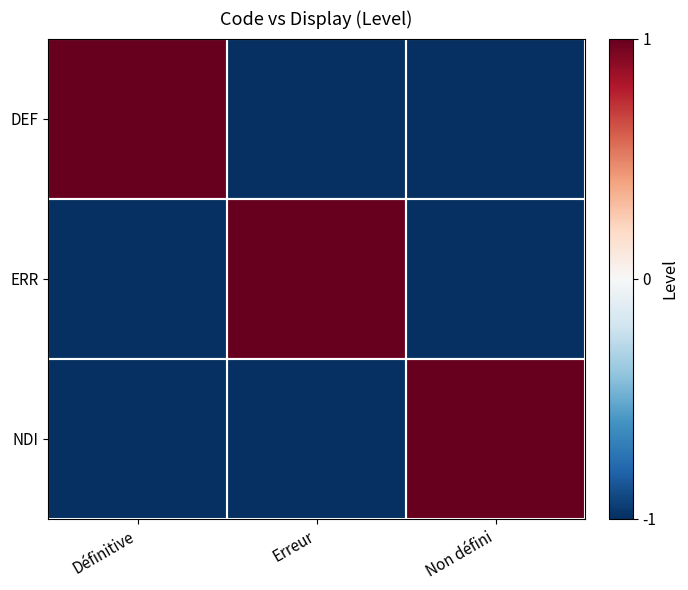

Reading left to right, list all the values displayed in this chart.

DEF: Définitive=1	Erreur=-1	Non défini=-1
ERR: Définitive=-1	Erreur=1	Non défini=-1
NDI: Définitive=-1	Erreur=-1	Non défini=1